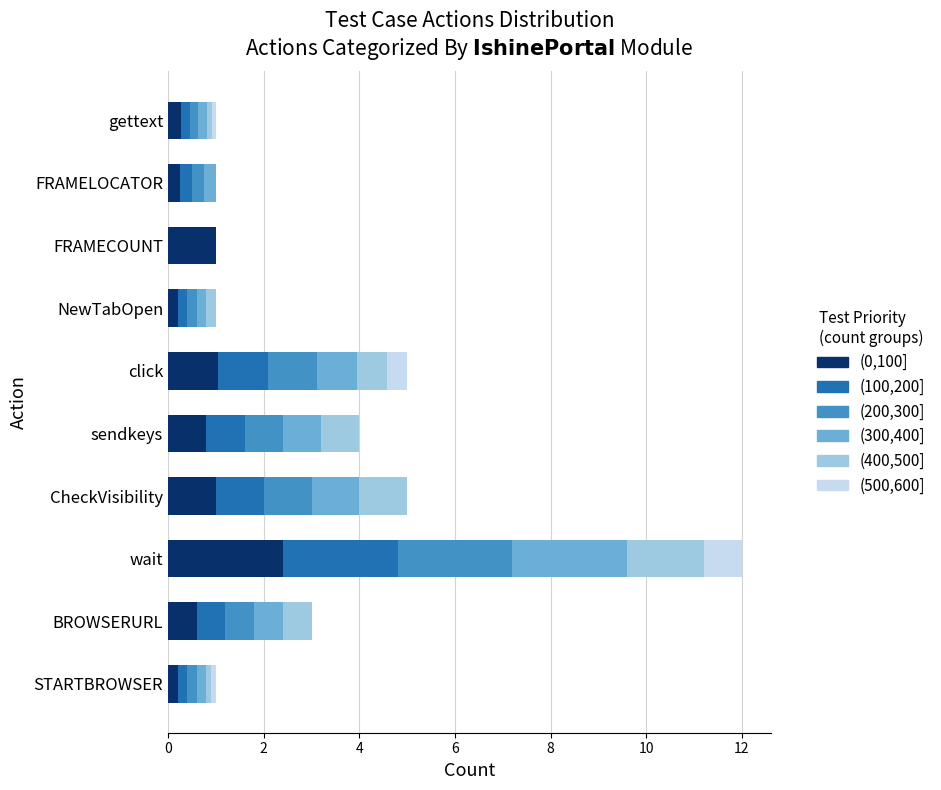

At which category is the sum across all series the highest?

wait